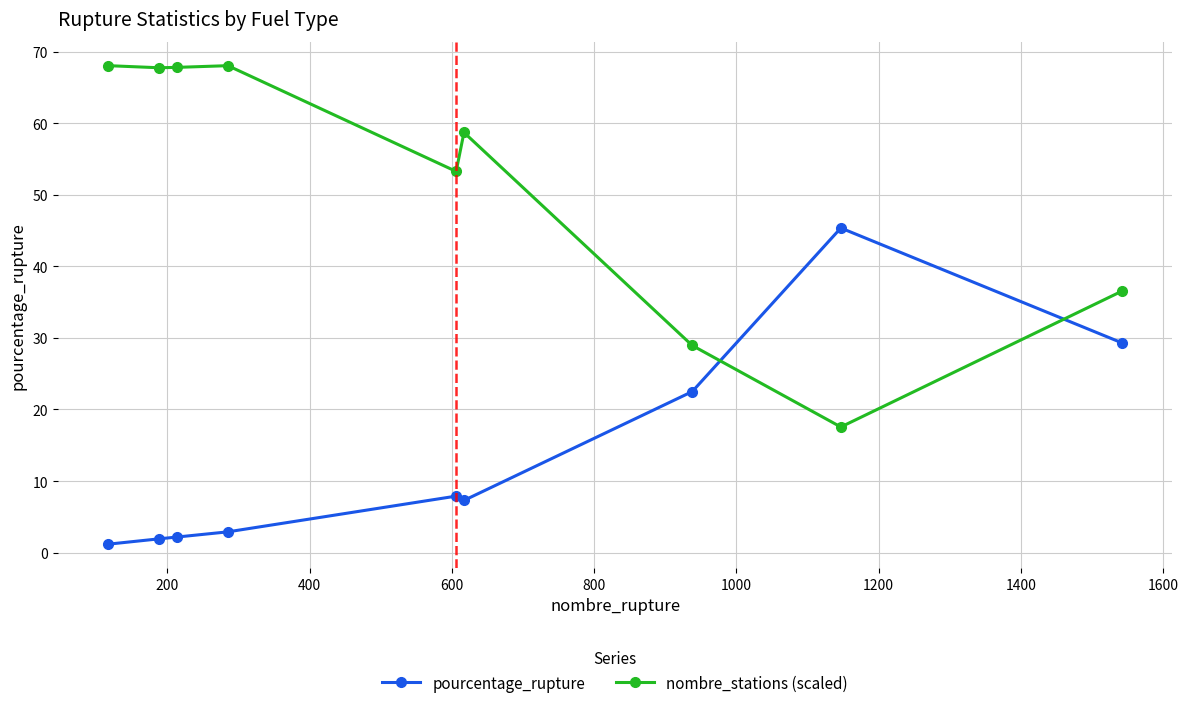

How many intersections are there between pourcentage_rupture and nombre_stations (scaled)?

2